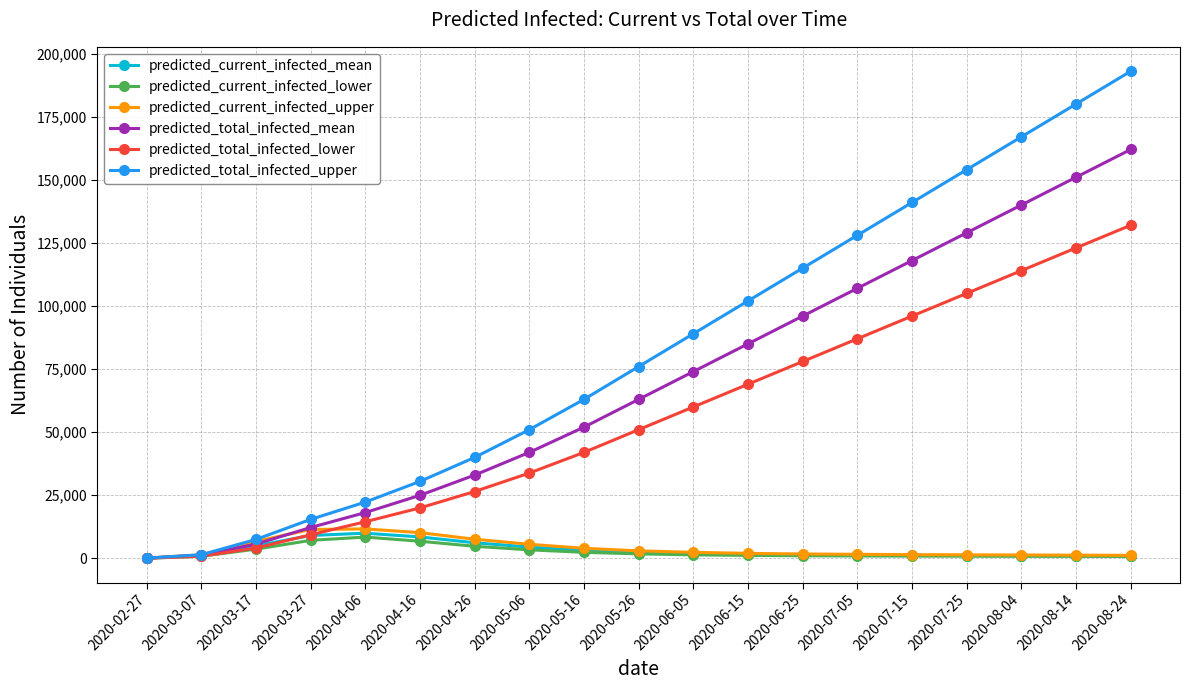

What is the maximum value for predicted_current_infected_upper?

11680